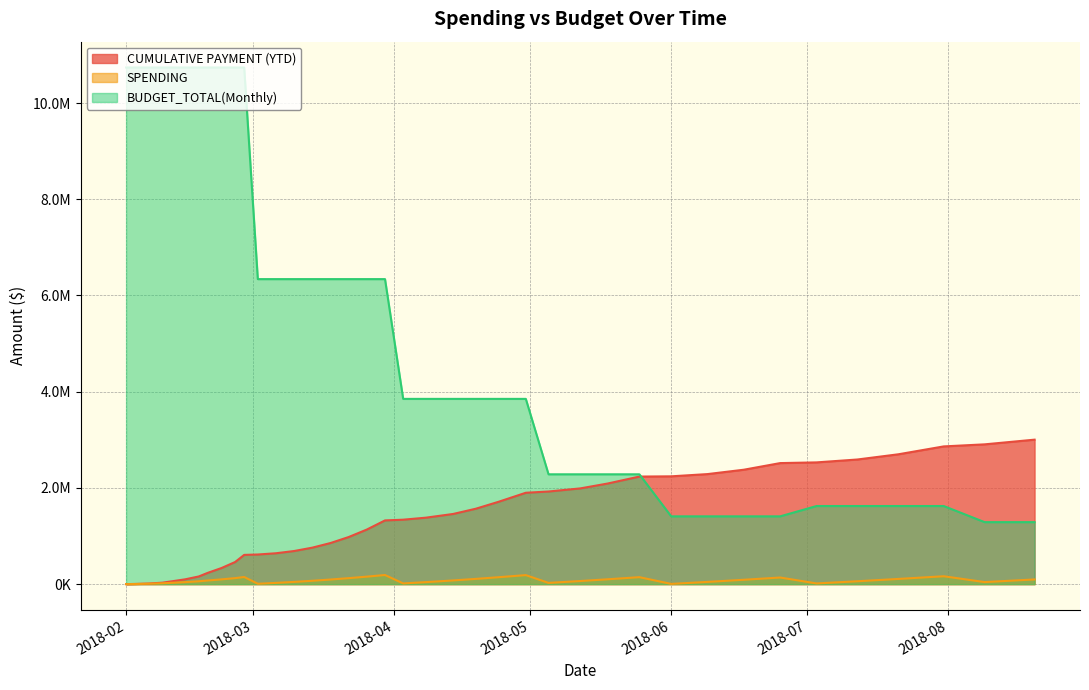

How many lines are shown in the chart?

3